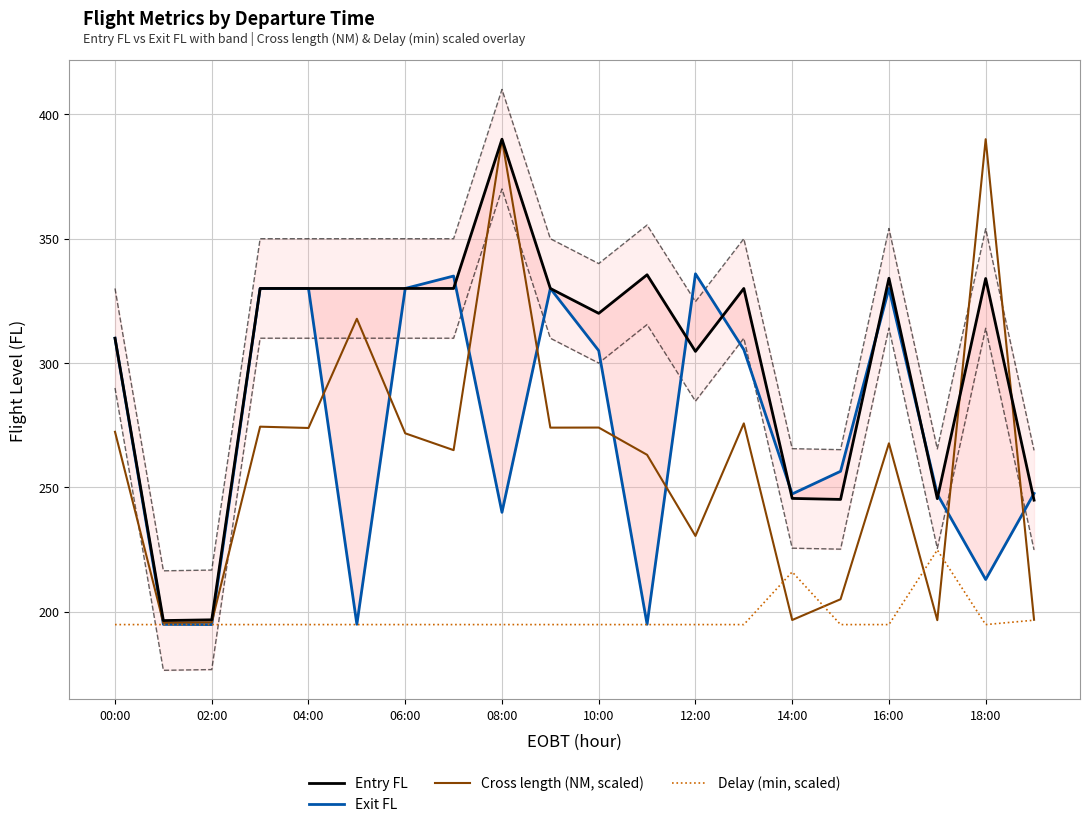

True or false: Cross length (NM, scaled) and Delay (min, scaled) cross at least once.

True